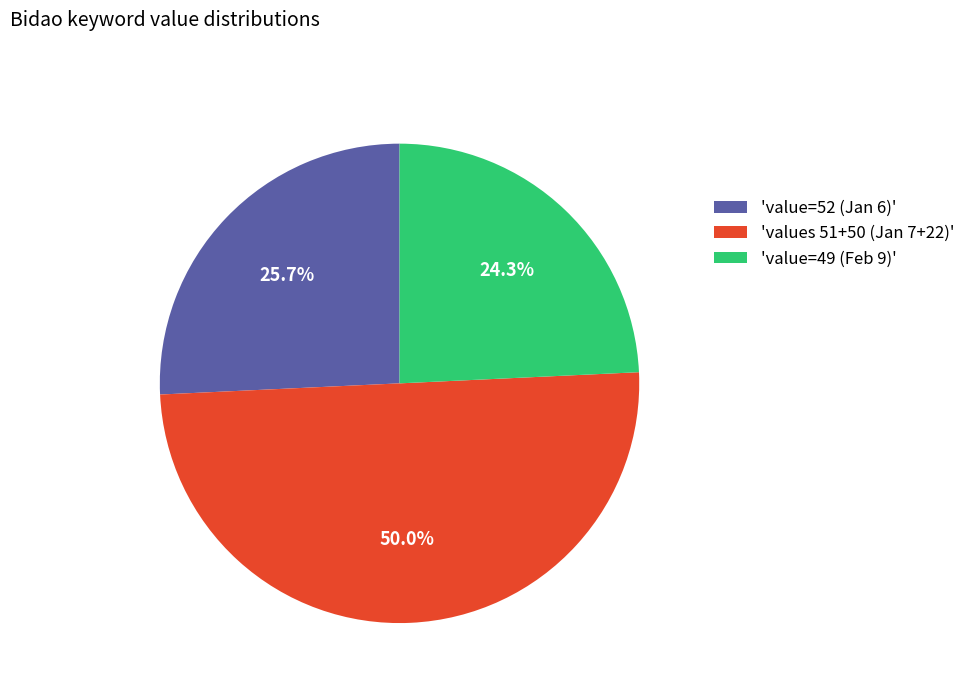

Does 'value=49 (Feb 9)' account for over 50% of the chart?

No